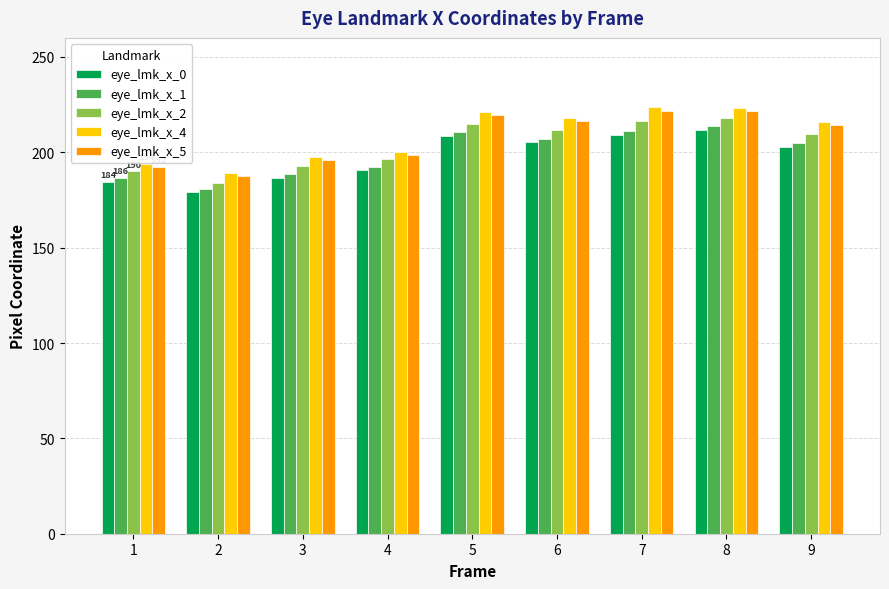

What is the difference between the eye_lmk_x_5 values at 4 and 6?

17.7